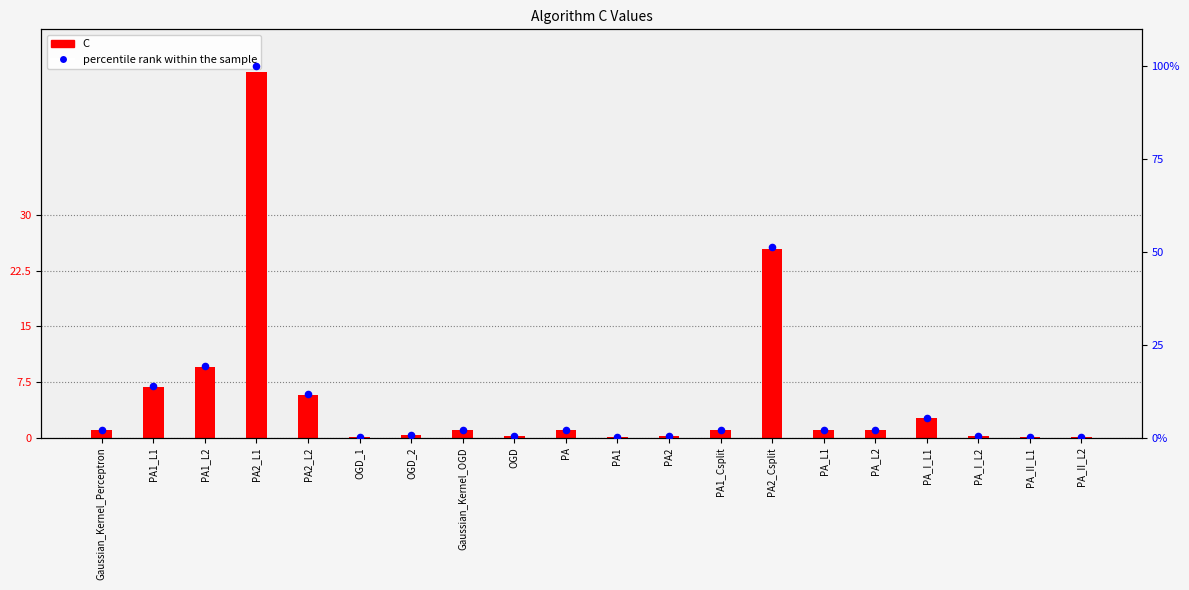

Which series contains the lowest Y value?

C